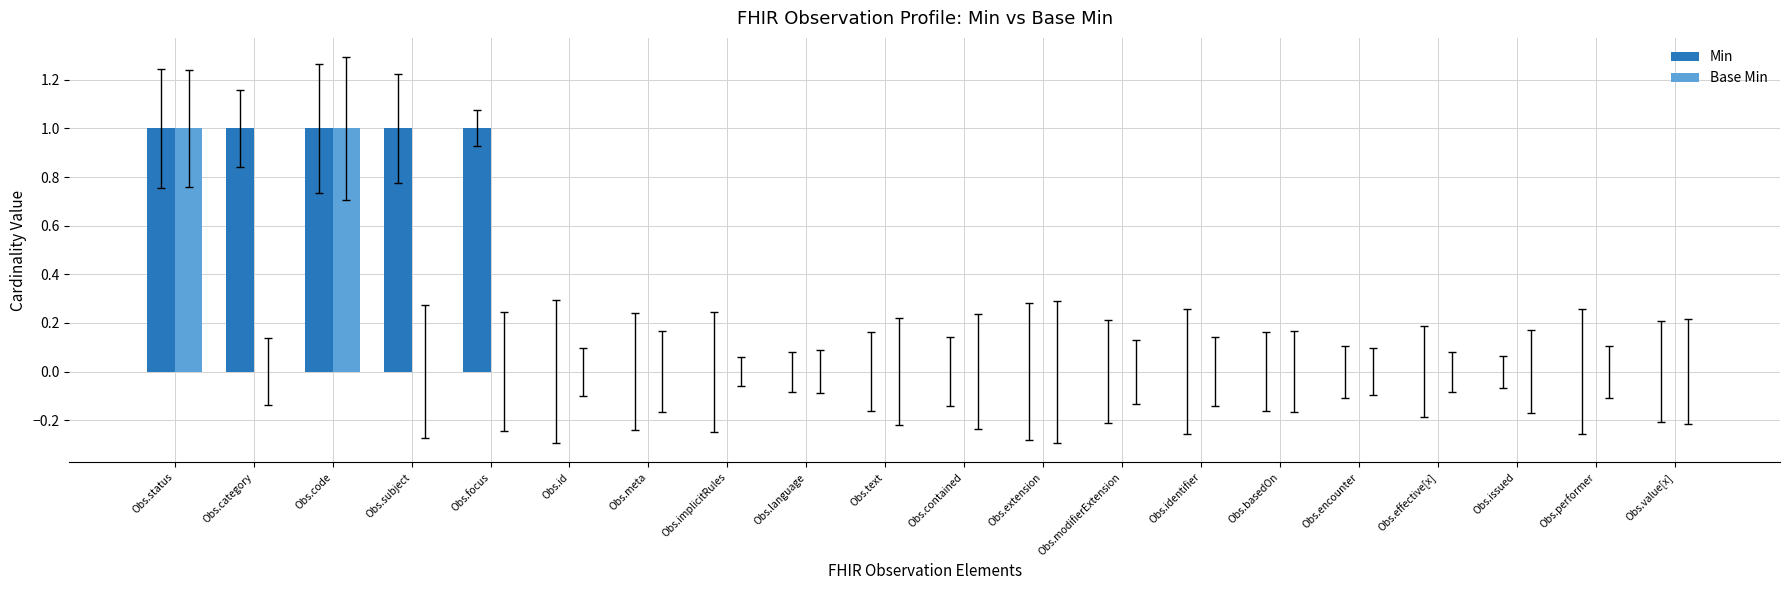

What value does the Min series have at Obs.focus?

1